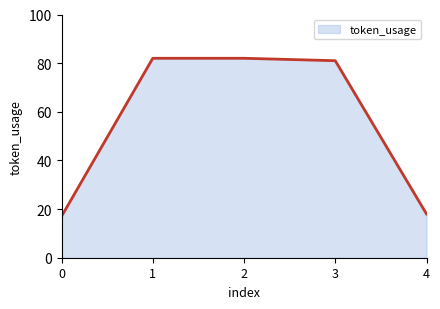

Where is the data nearest to the value 49?

4